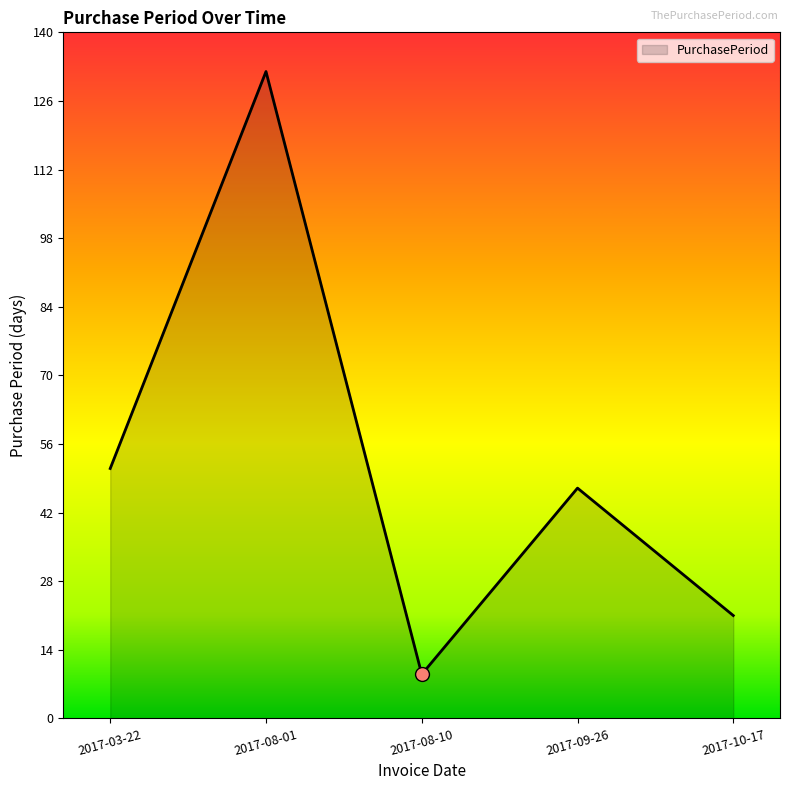

Which label corresponds to the largest value in the chart?

2017-08-01